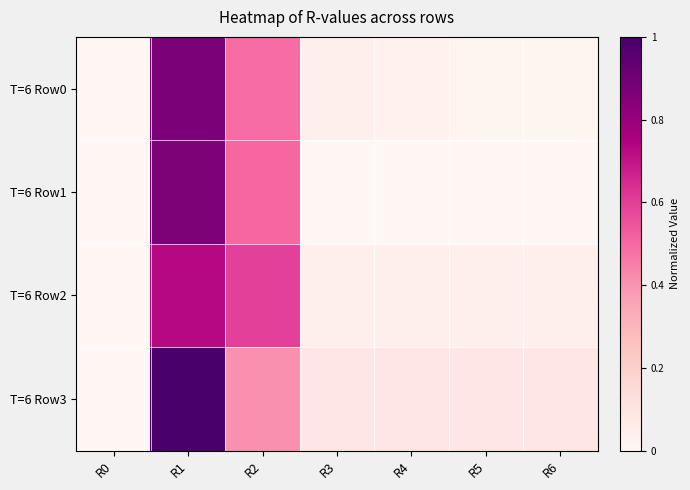

Reading left to right, what are all the values shown in this chart?

T=6 Row0: R0=0.0	R1=0.9	R2=0.5	R3=0.0	R4=0.0	R5=0.0	R6=0.0
T=6 Row1: R0=0.0	R1=0.9	R2=0.5	R3=0.0	R4=0.0	R5=0.0	R6=0.0
T=6 Row2: R0=0.0	R1=0.7	R2=0.6	R3=0.0	R4=0.0	R5=0.0	R6=0.0
T=6 Row3: R0=0.0	R1=1.0	R2=0.4	R3=0.1	R4=0.1	R5=0.1	R6=0.1